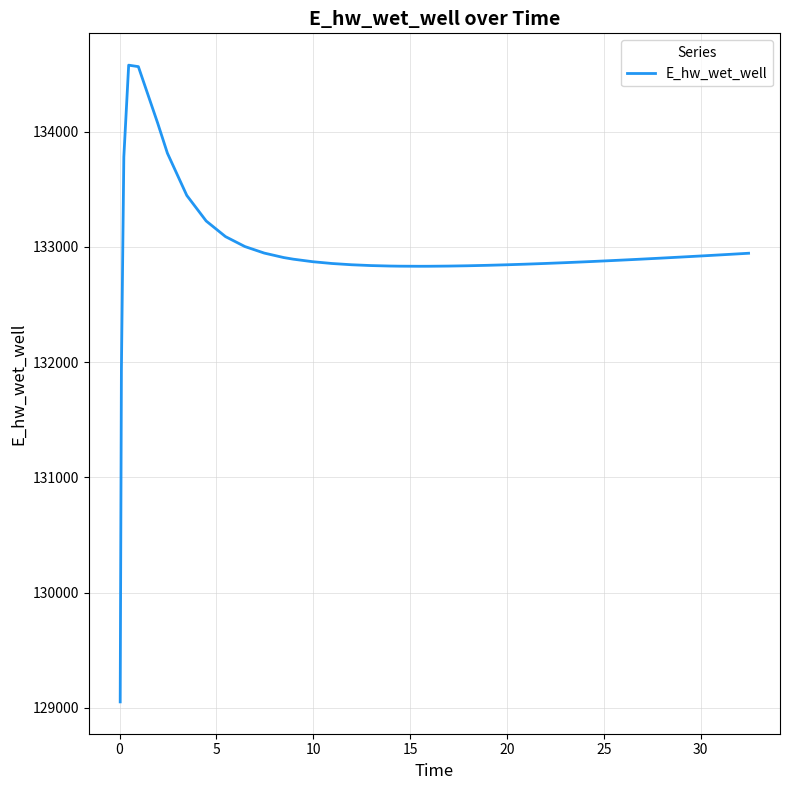

What is the minimum value shown in the chart?

129051.5